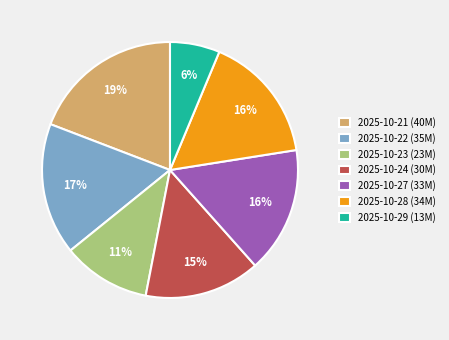

Which has a higher value, 2025-10-28 or 2025-10-29?

2025-10-28